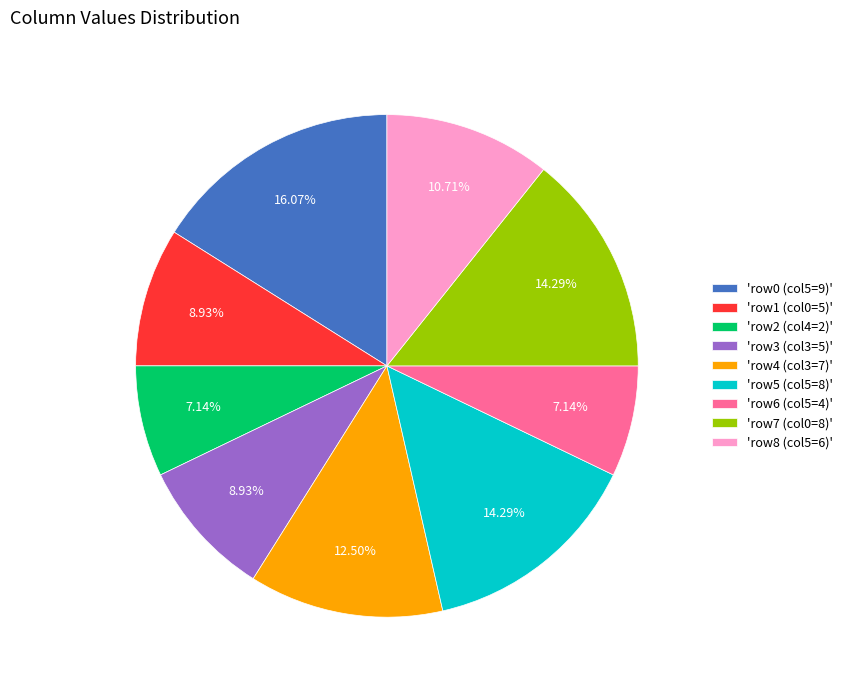

What is the largest slice in the pie chart?

'row0 (col5=9)'